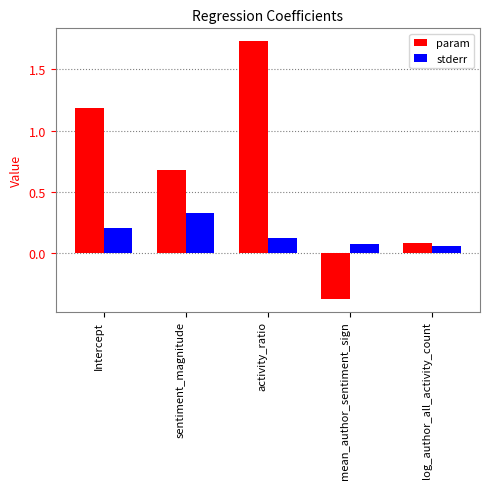

The stderr series shows 0.1 at Intercept. True or false?

False